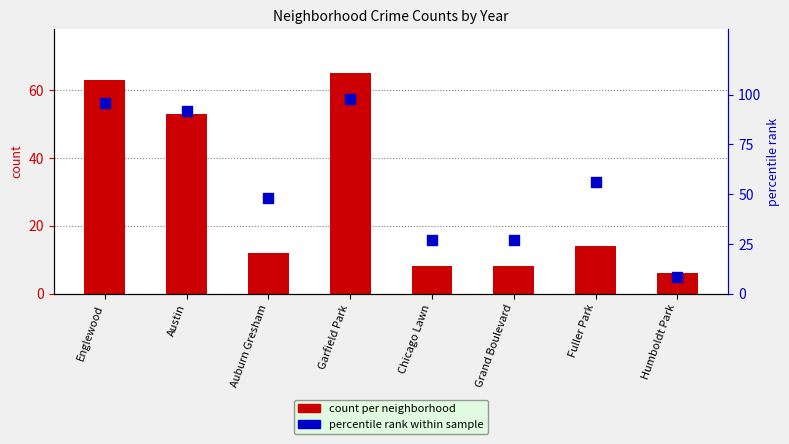

At which category is the sum across all series the highest?

Garfield Park